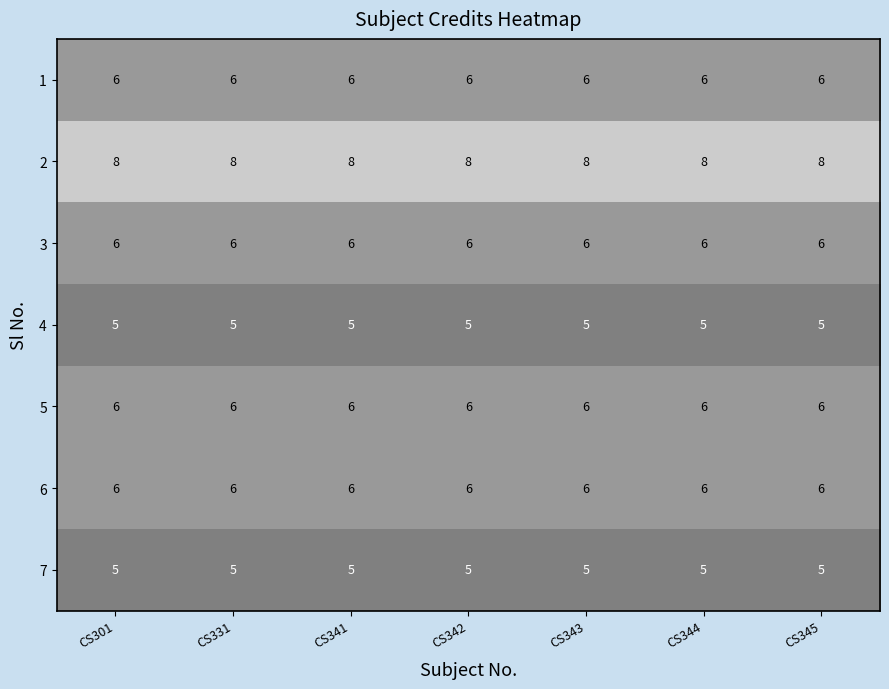

Read the 3 value at CS344.

6